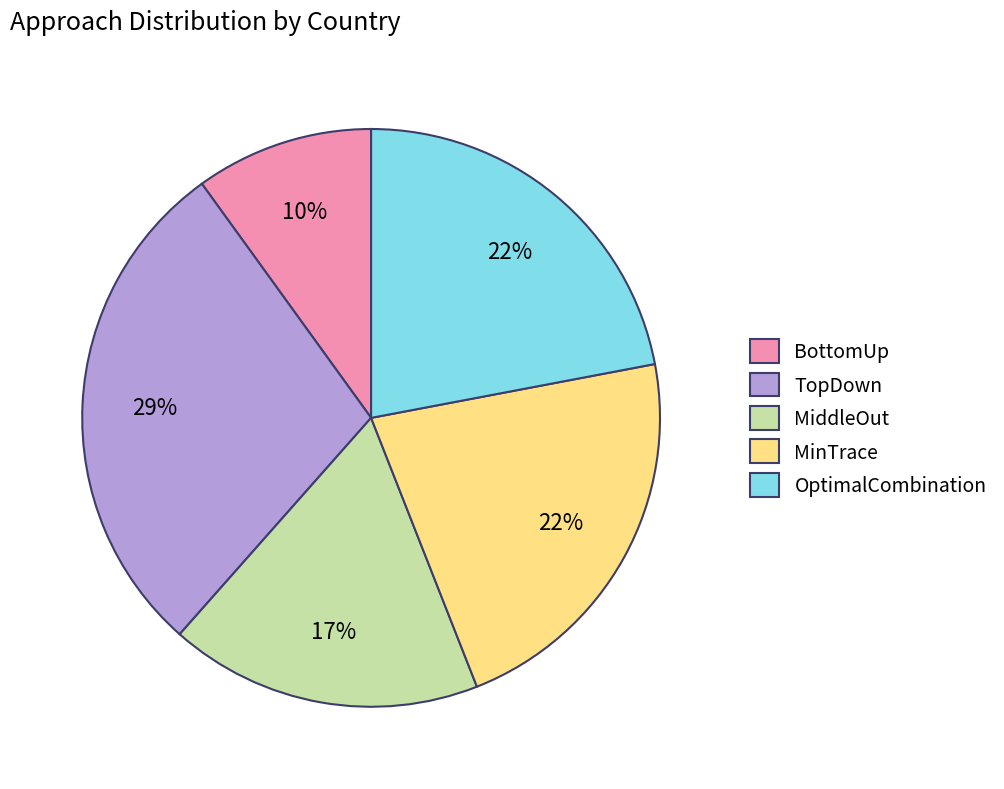

How many segments does this pie chart have?

5